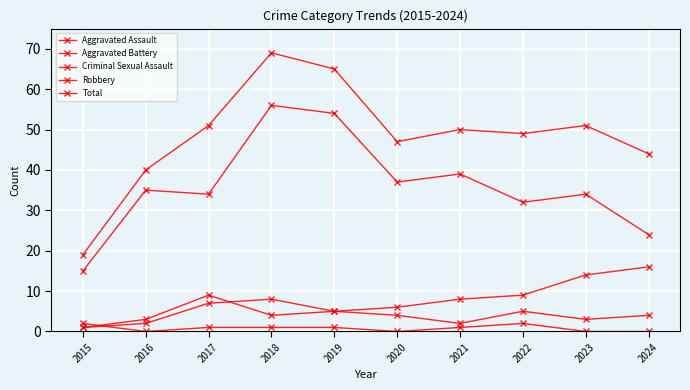

Reading right to left, extract all data points from this chart.

Aggravated Assault: 4	3	5	2	4	5	8	7	2	1
Aggravated Battery: 16	14	9	8	6	5	4	9	3	1
Criminal Sexual Assault: 0	0	2	1	0	1	1	1	0	2
Robbery: 24	34	32	39	37	54	56	34	35	15
Total: 44	51	49	50	47	65	69	51	40	19